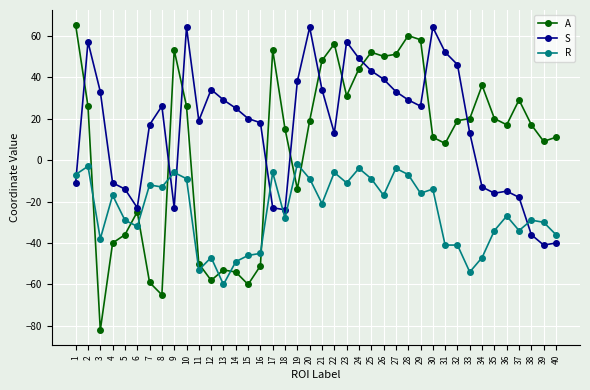

True or false: R has more than 1 points higher than both neighbors.

True